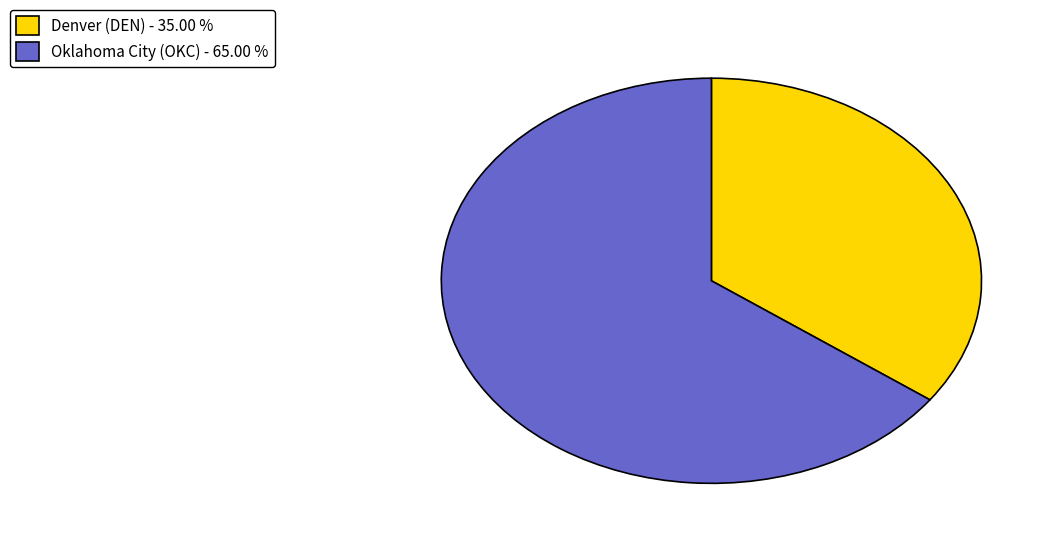

Which slice is the smallest?

Denver (DEN)